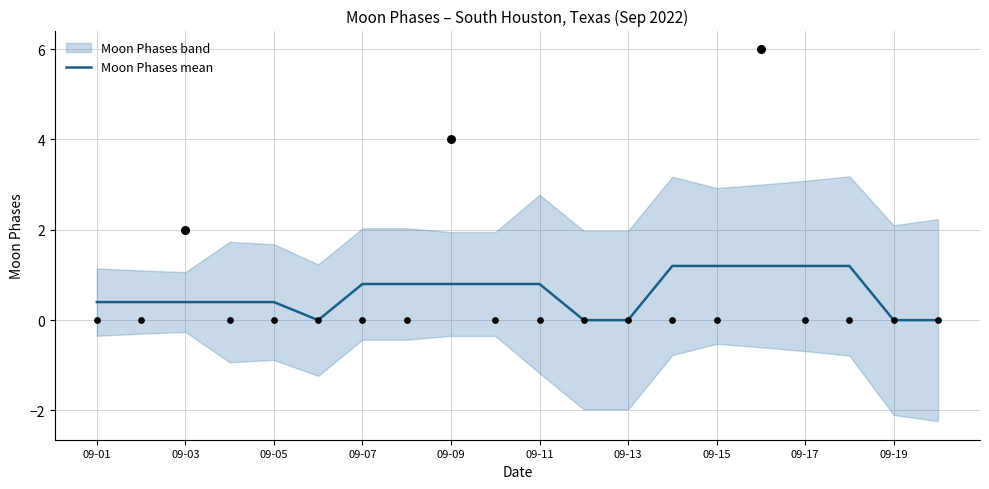

What is the maximum value for Moon Phases mean?

1.2